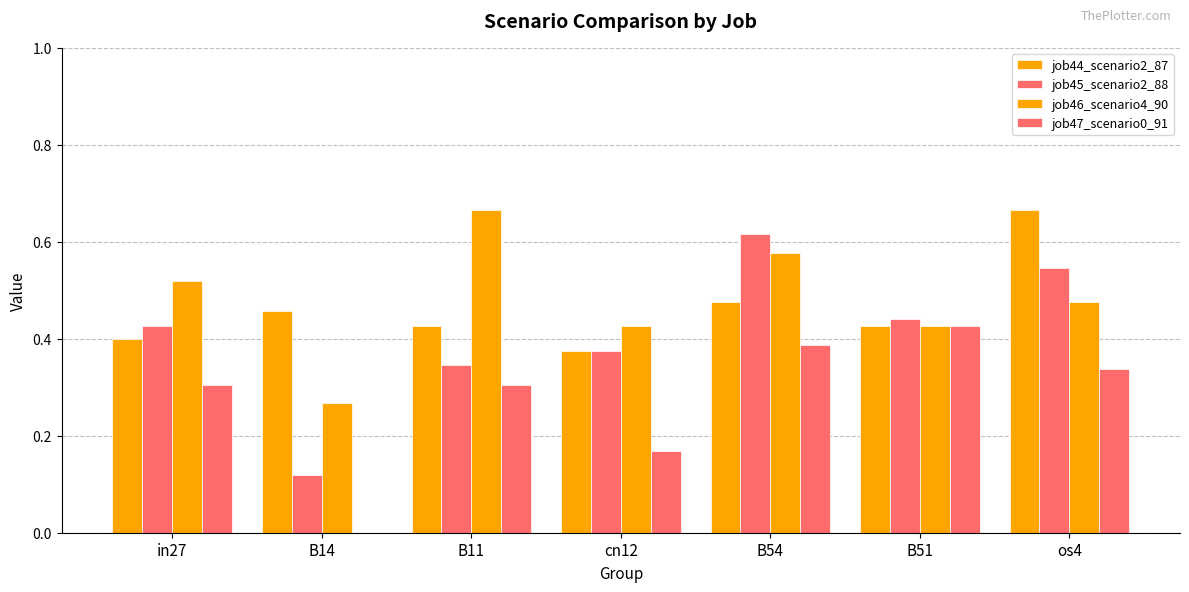

What is the lowest value of the job46_scenario4_90 series?

0.3